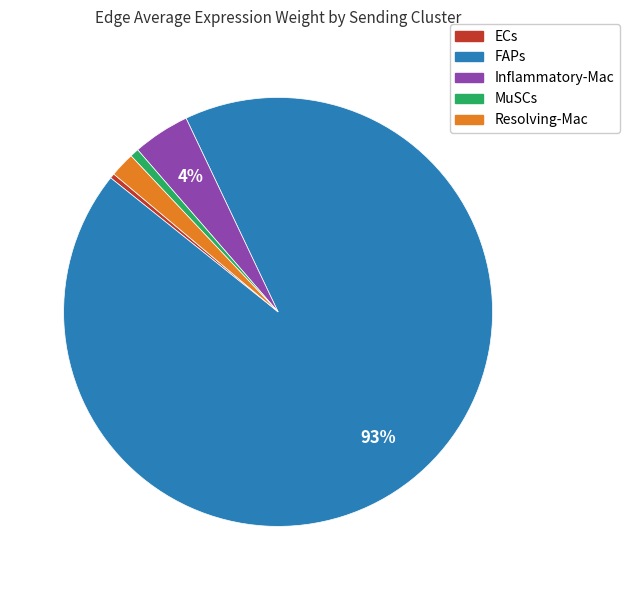

True or false: ECs accounts for 0% of the total.

True